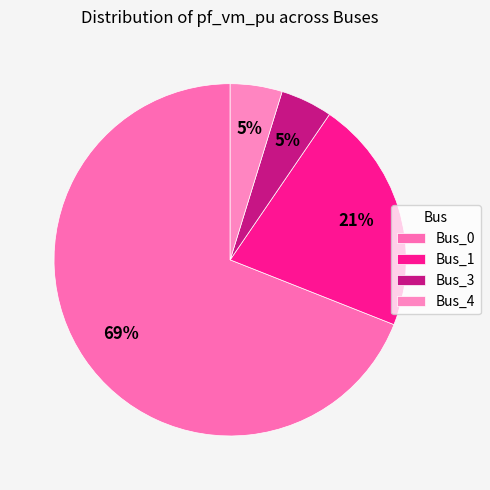

To the nearest percent, what is the average slice percentage?

25%